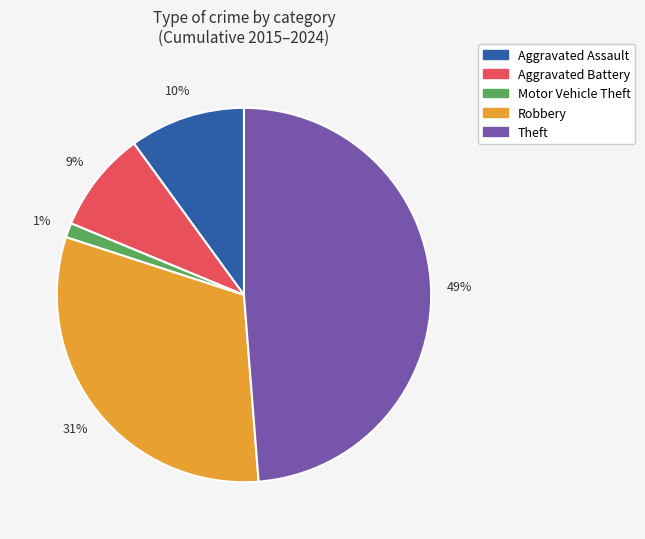

To the nearest percent, what is the average slice percentage?

20%